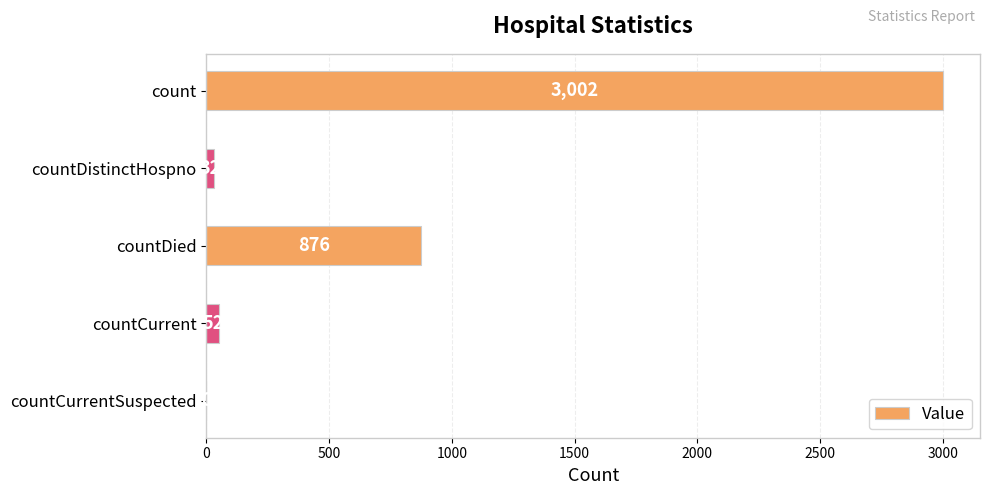

What is the sum of the values at countCurrentSuspected and countDistinctHospno?

32